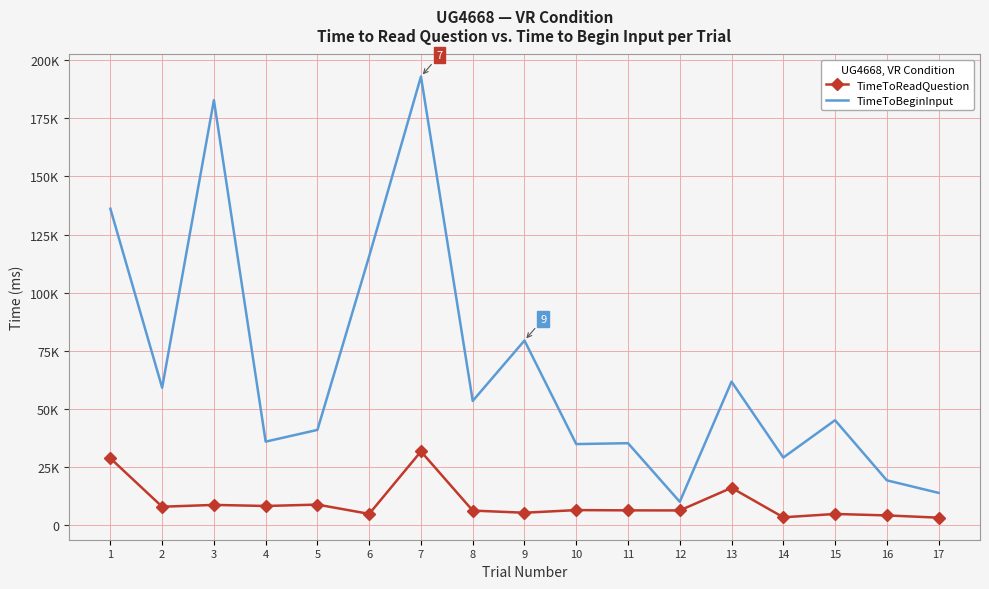

True or false: TimeToBeginInput and TimeToReadQuestion cross at least once.

False